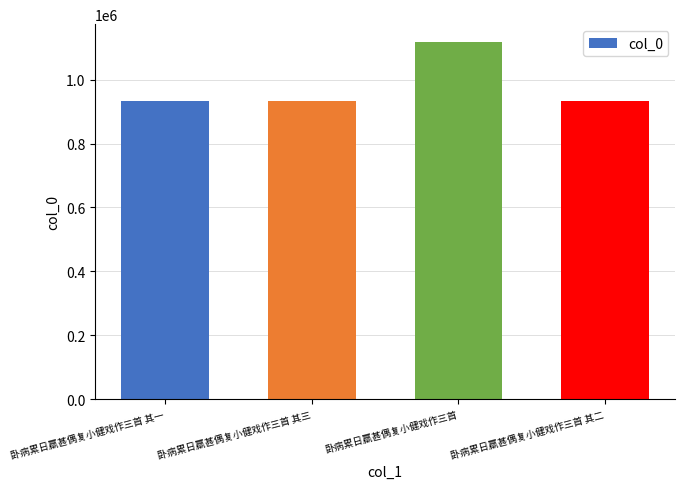

What is the change in value from 卧病累日羸甚偶复小健戏作三首 其一 to 卧病累日羸甚偶复小健戏作三首 其二?

+2